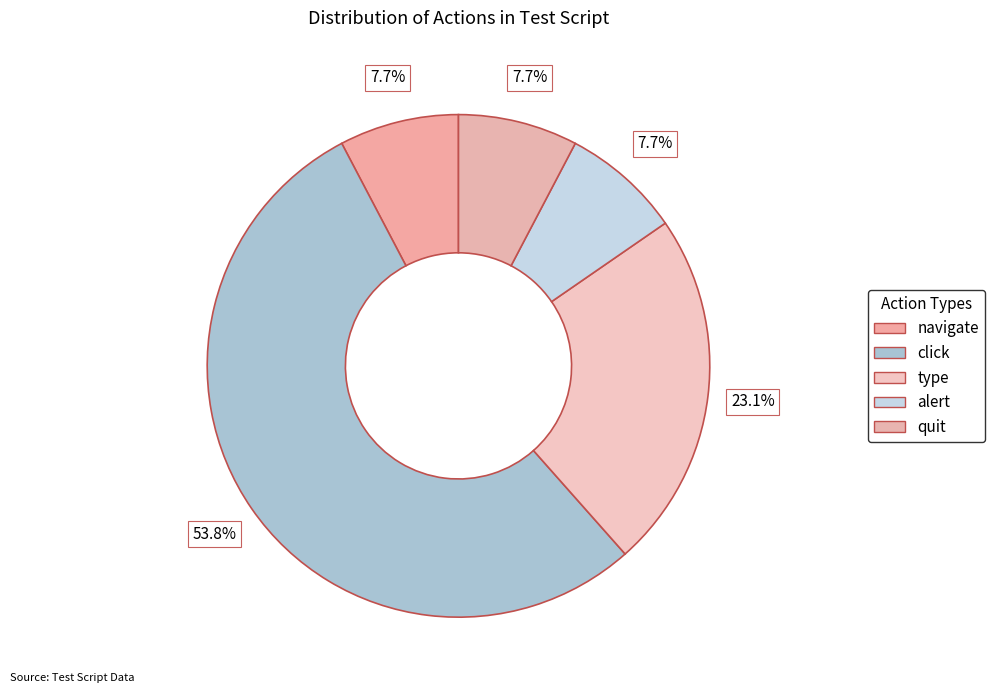

How many segments does this pie chart have?

5